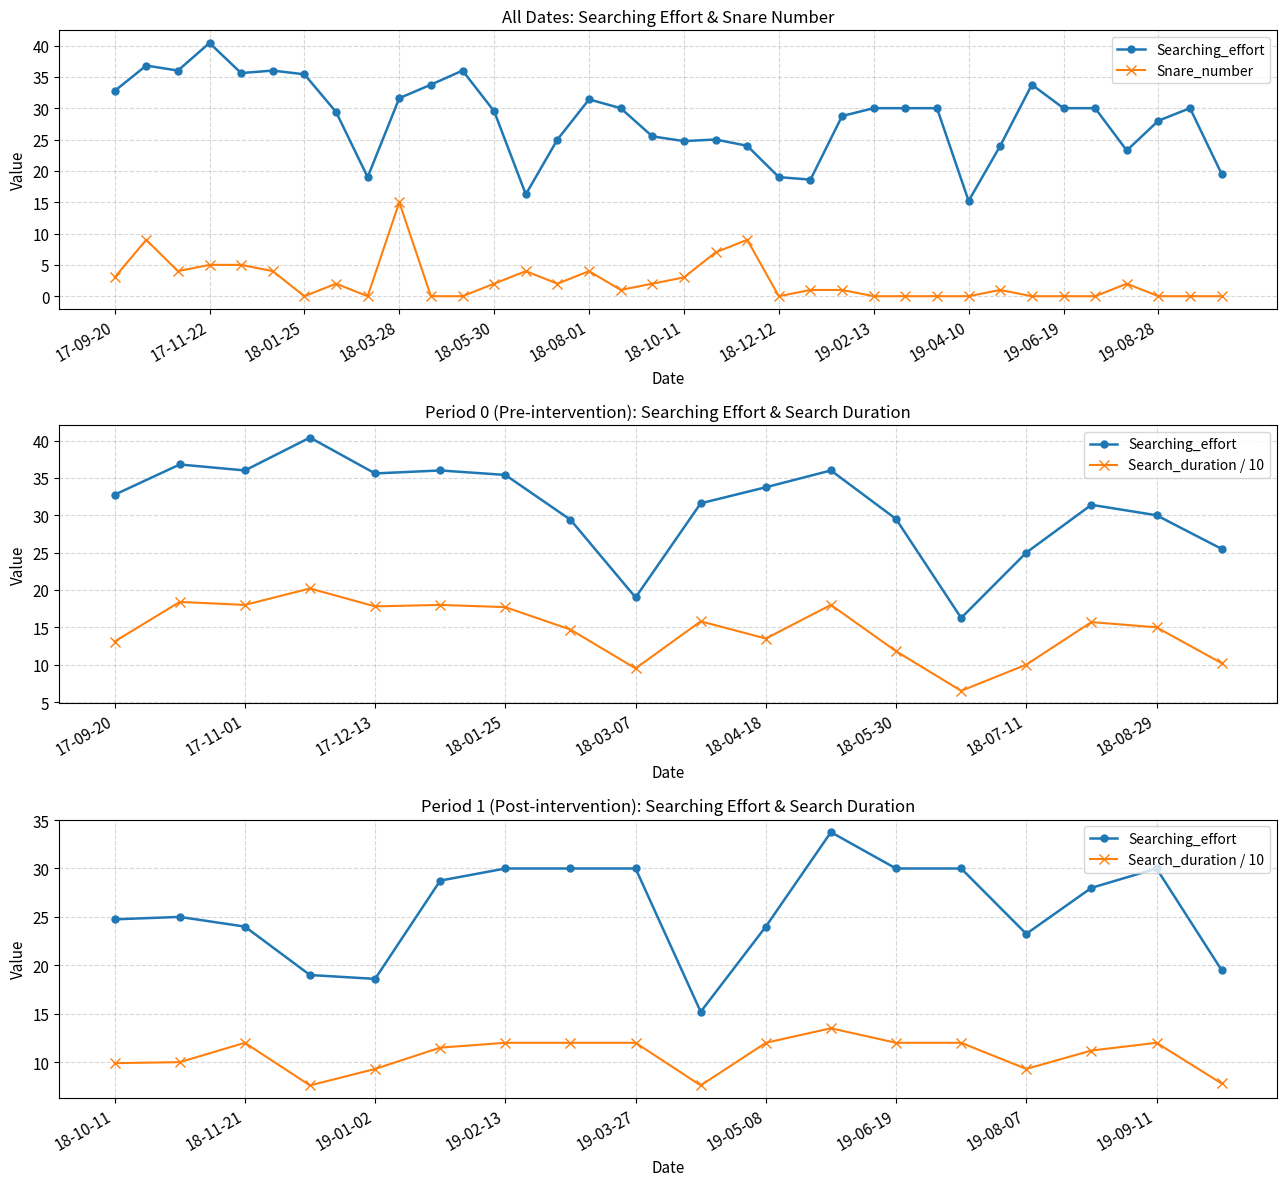

At which category is the sum across all series the highest?

18-03-28